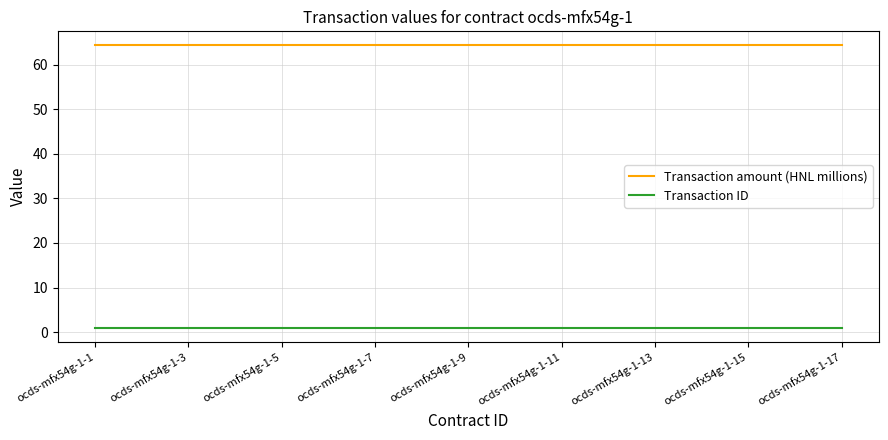

Reading left to right, what are all the values shown in this chart?

Transaction amount (HNL millions): 64.3	64.3	64.3	64.3	64.3	64.3	64.3	64.3	64.3	64.3	64.3	64.3	64.3	64.3	64.3	64.3	64.3
Transaction ID: 1.0	1.0	1.0	1.0	1.0	1.0	1.0	1.0	1.0	1.0	1.0	1.0	1.0	1.0	1.0	1.0	1.0